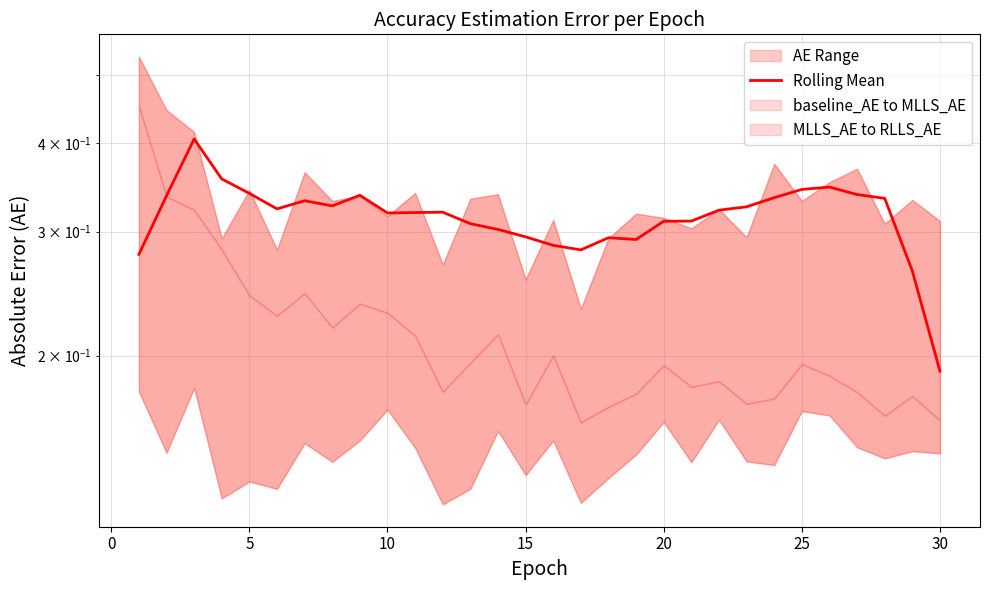

How many interior local valleys (lower than both neighbors) does the data have?

5